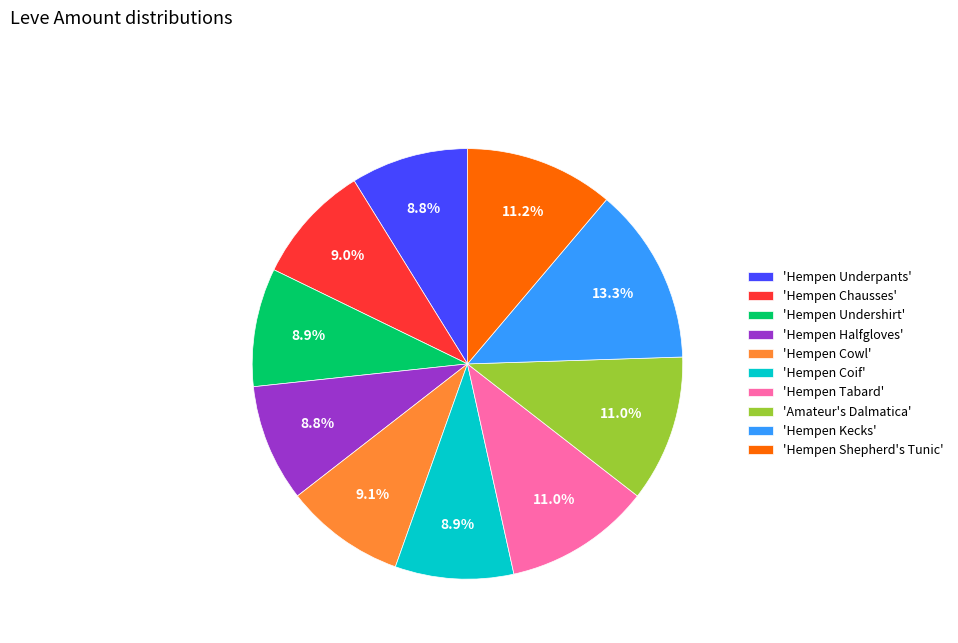

Is there any slice that represents more than half of the pie?

No